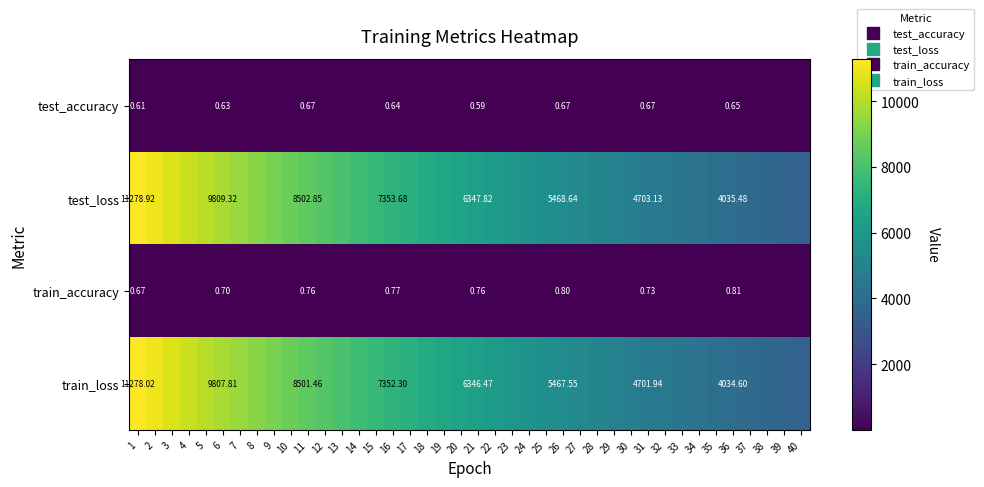

The test_loss series shows 3263.5 at 25. True or false?

False